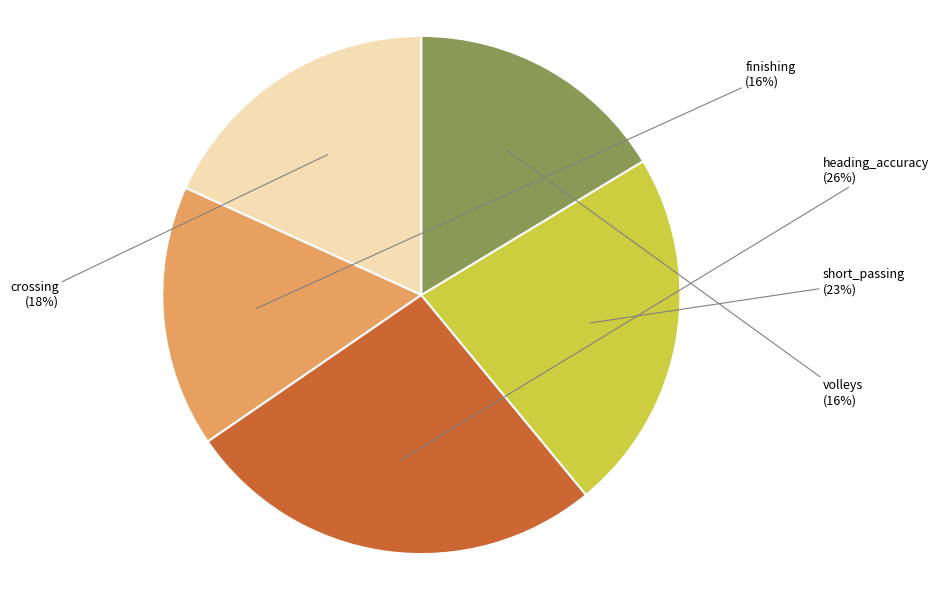

Which slice is the largest?

heading_accuracy